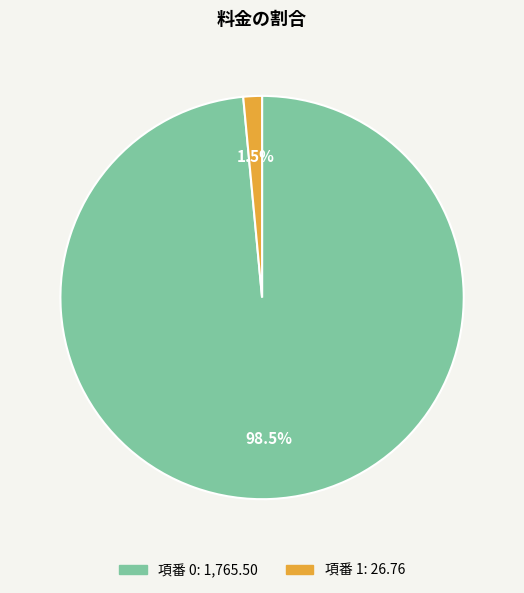

Is there a majority slice in this chart?

Yes